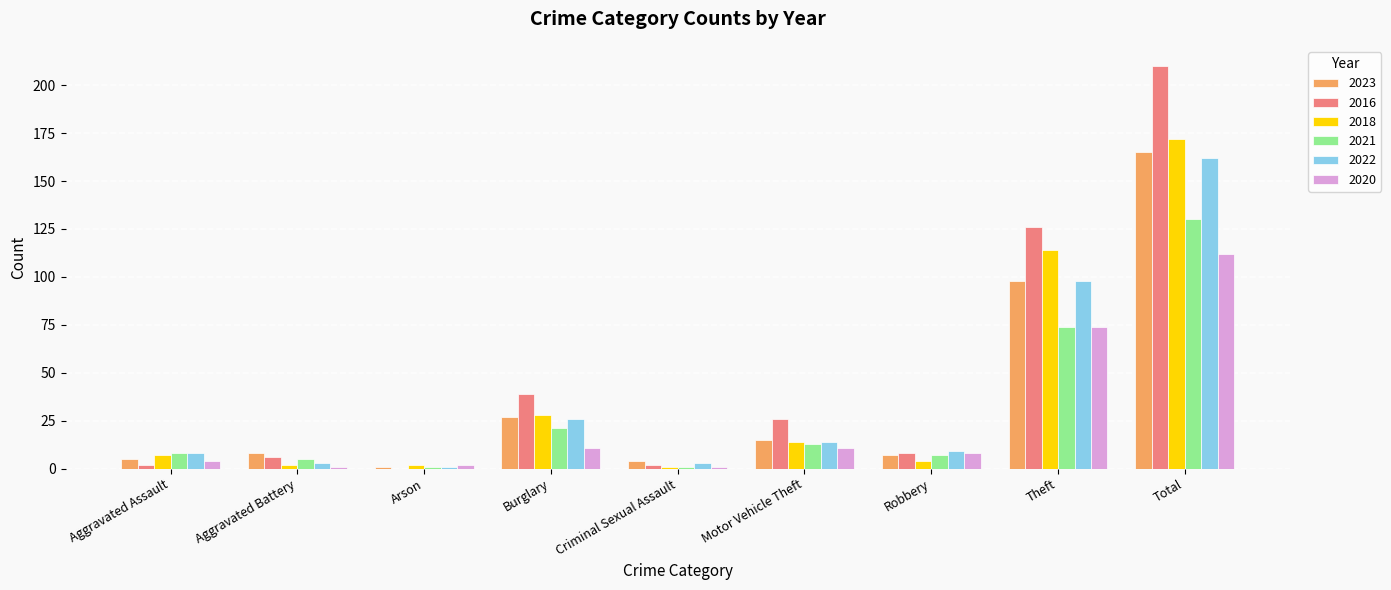

True or false: 2022 has a value of 46 at Burglary.

False